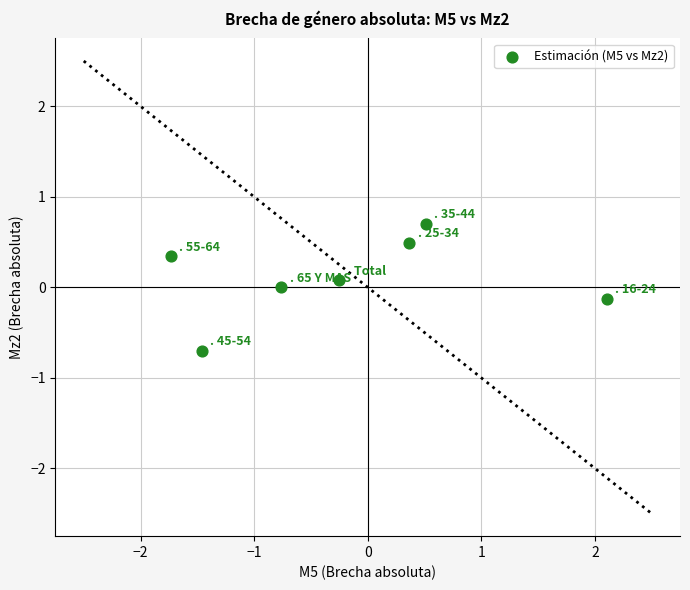

What is the range of Y values (max minus min)?

1.4